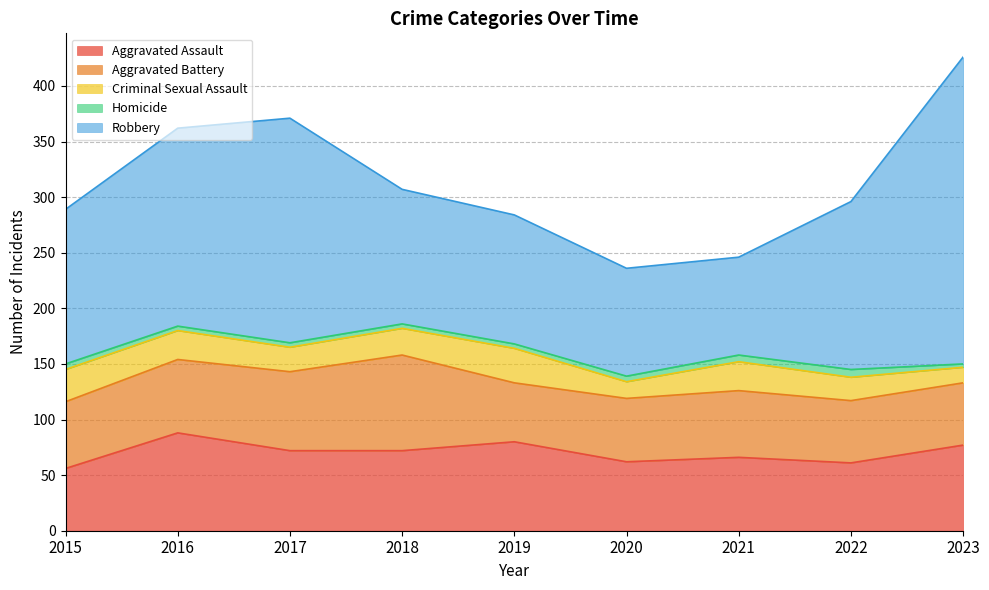

True or false: Robbery and Aggravated Battery intersect in this chart.

False